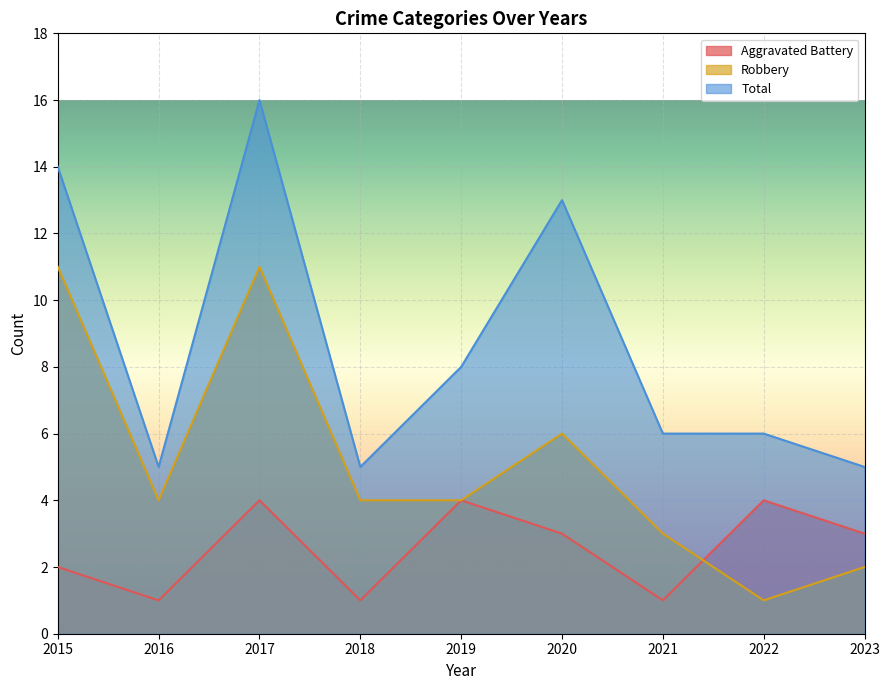

What is the value of the Robbery point at the 1st from the left?

11